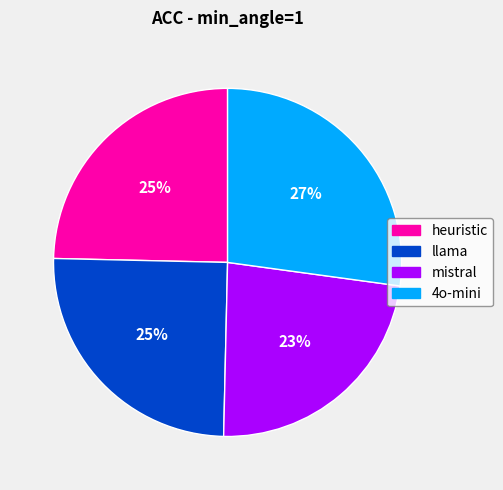

Is there any slice that represents more than half of the pie?

No